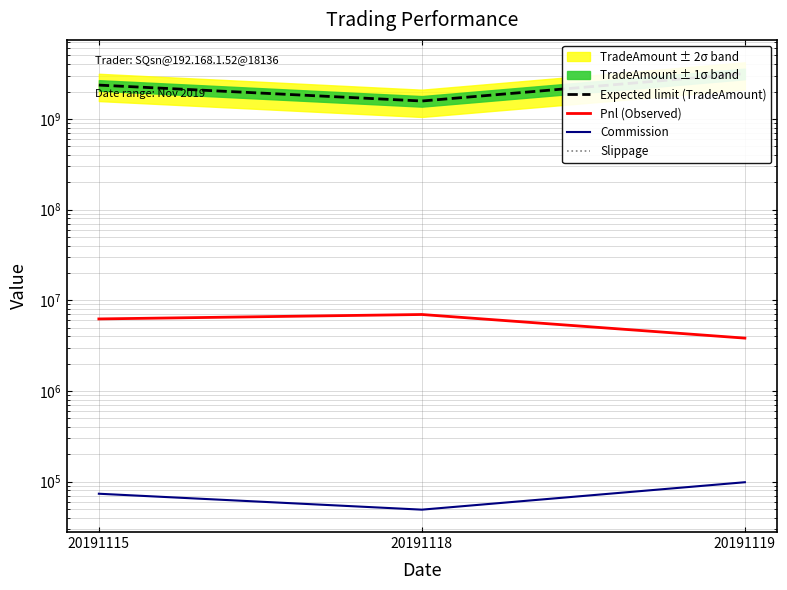

Reading left to right, list all the values displayed in this chart.

Expected limit (TradeAmount): 20191115=2355494670.0	20191118=1573003935.0	20191119=3154994565.0
Pnl (Observed): 20191115=6221319.9	20191118=6961916.7	20191119=3821321.1
Commission: 20191115=73539.9	20191118=49083.3	20191119=98491.1
Slippage: 20191115=0.0	20191118=0.0	20191119=0.0